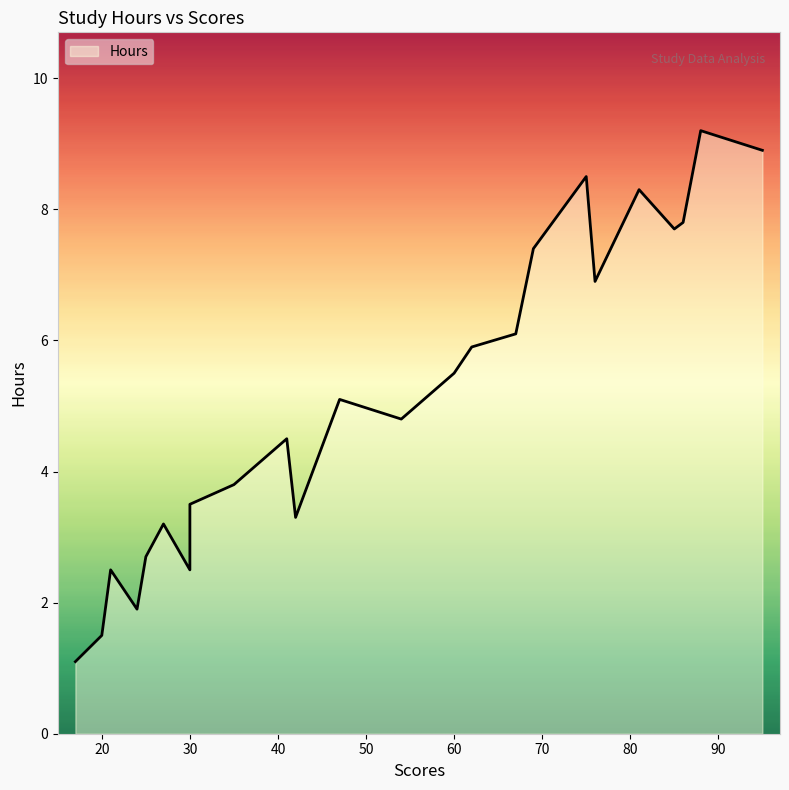

Is it true that the value at 35 is 1.0?

False